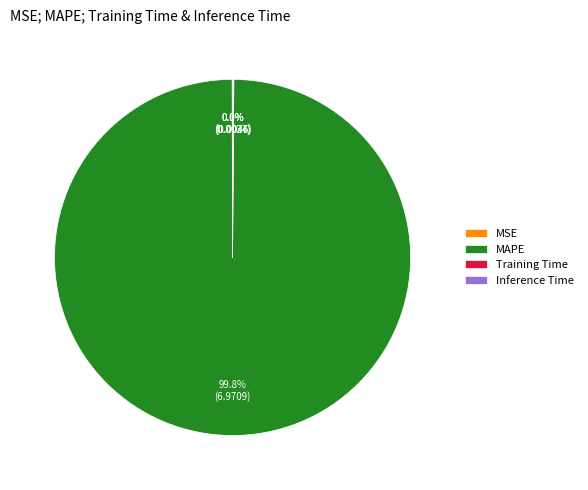

What is the largest slice in the pie chart?

MAPE